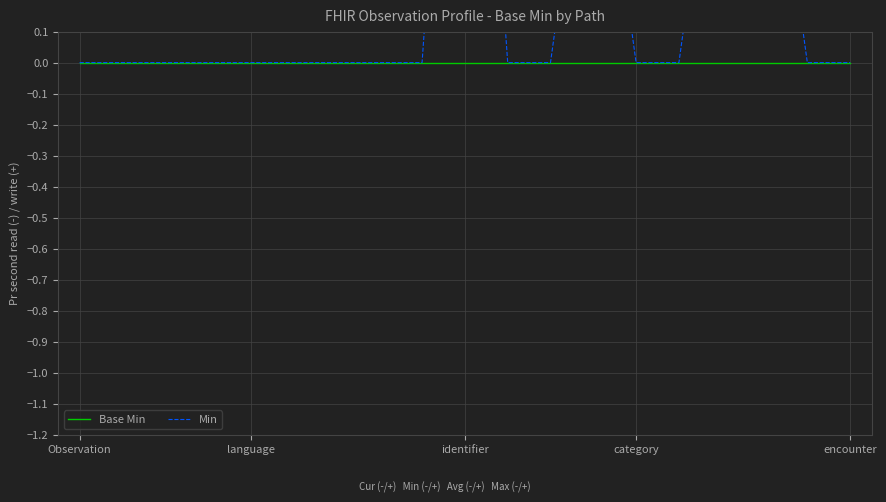

True or false: Min and Base Min intersect in this chart.

False